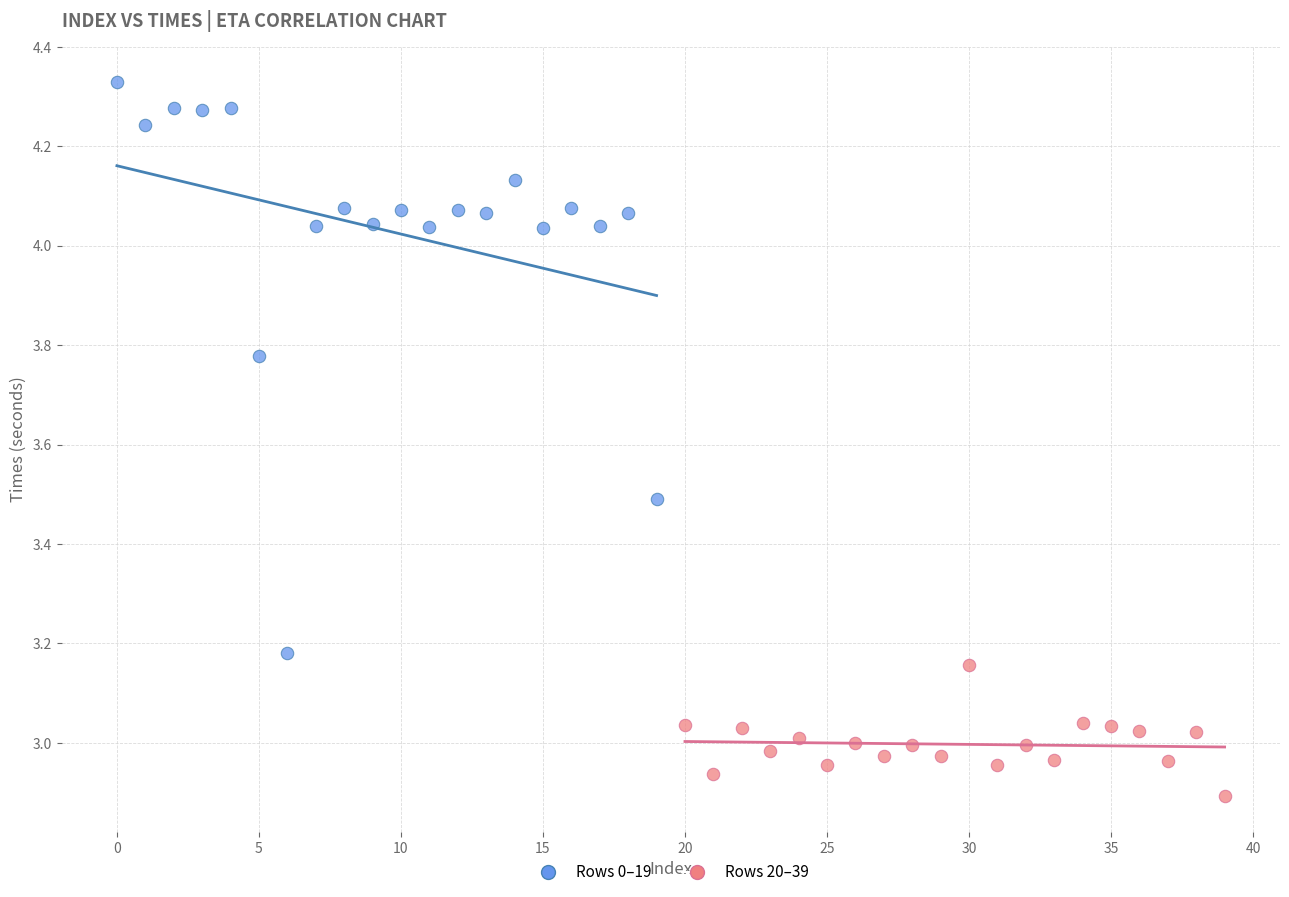

Which series contains the lowest Y value?

Rows 20–39